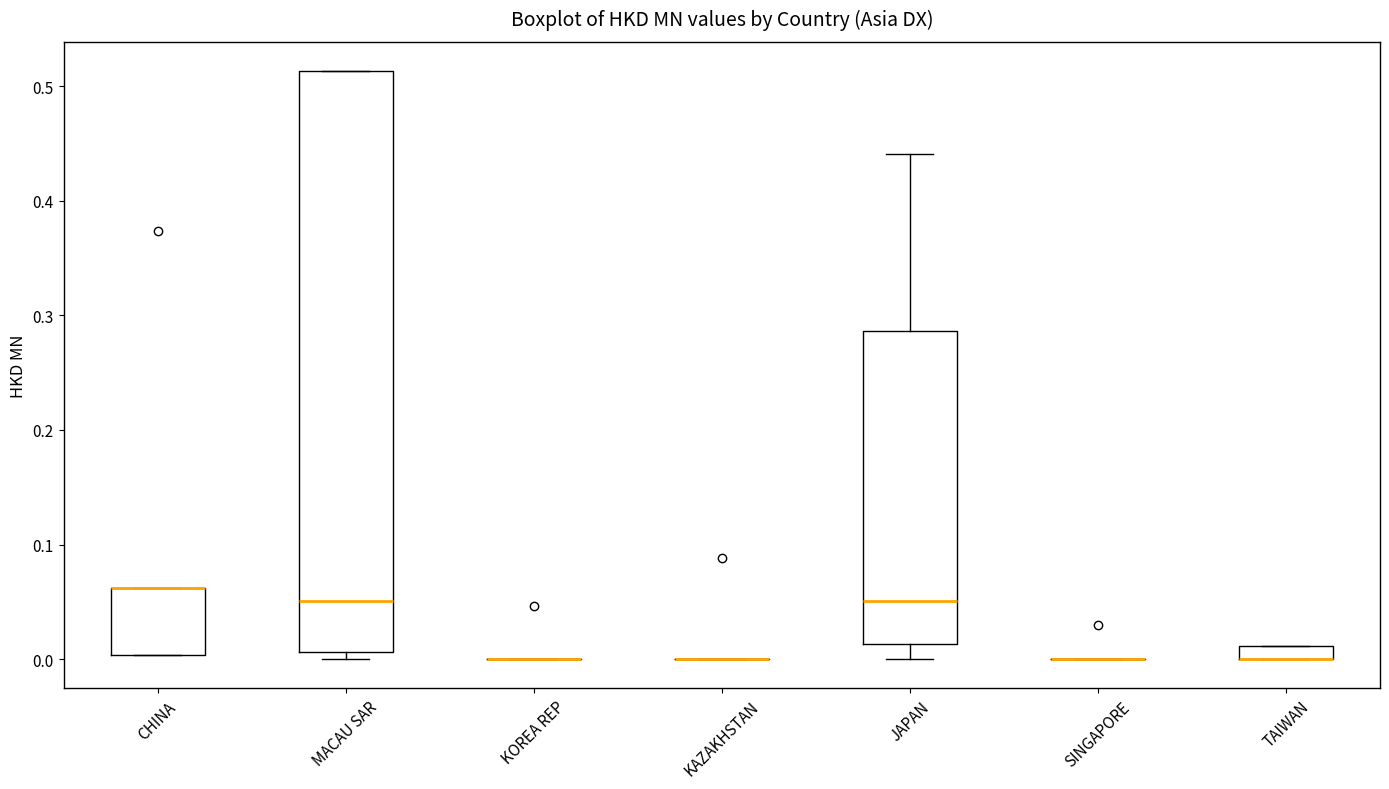

Which box is the tallest, from its lower edge to its upper edge?

MACAU SAR